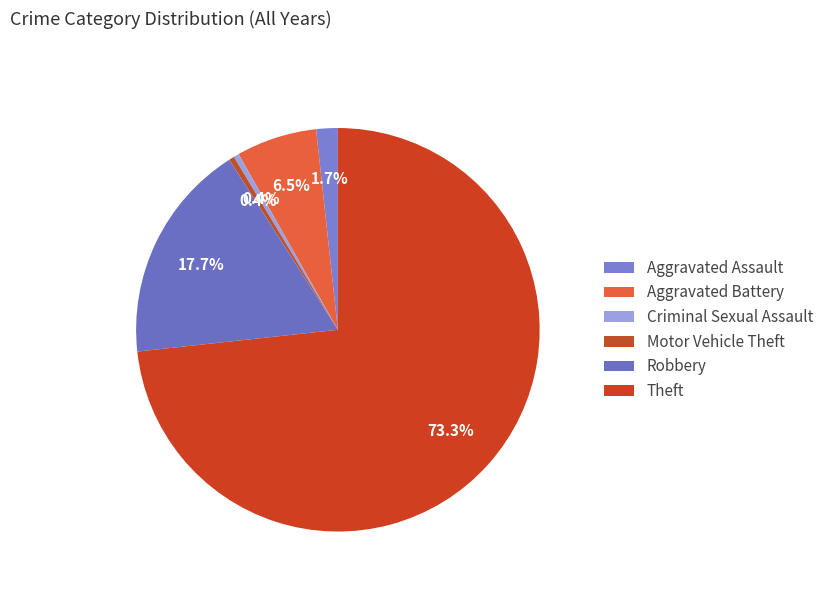

True or false: Theft accounts for 85% of the total.

False